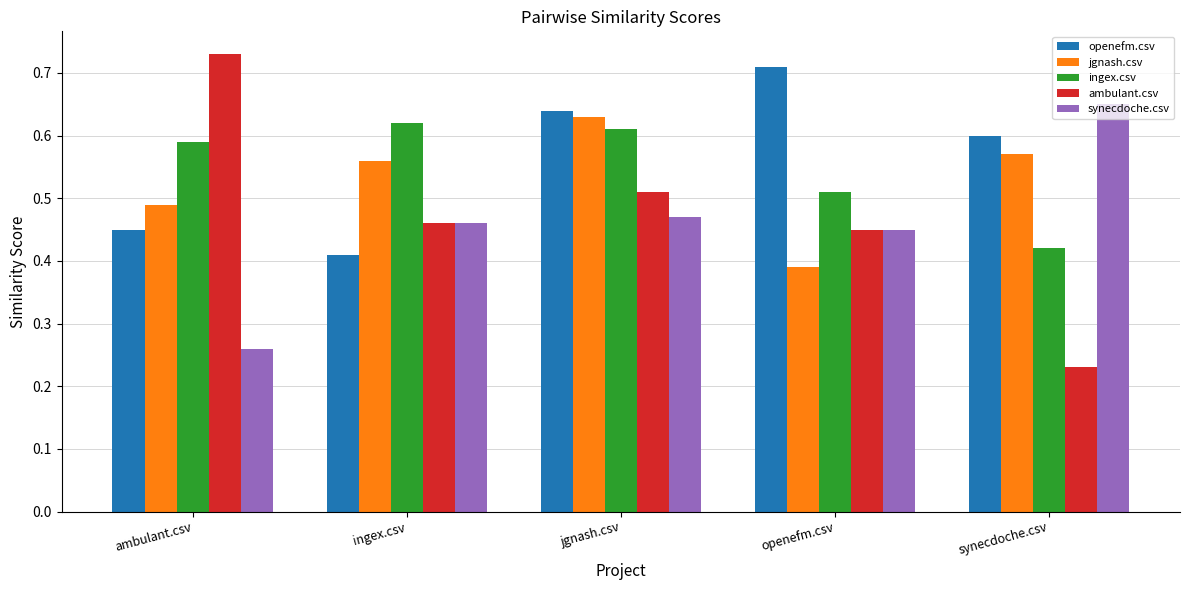

What is the label of the 2nd bar from the right?

openefm.csv